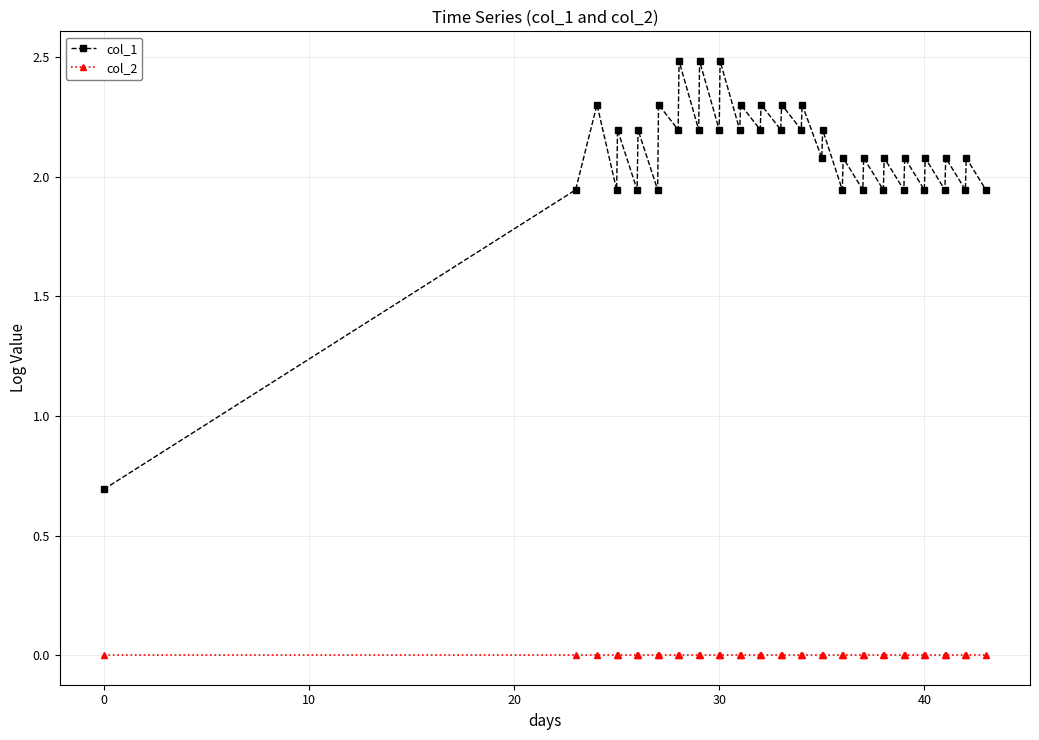

True or false: col_1 and col_2 cross at least once.

False